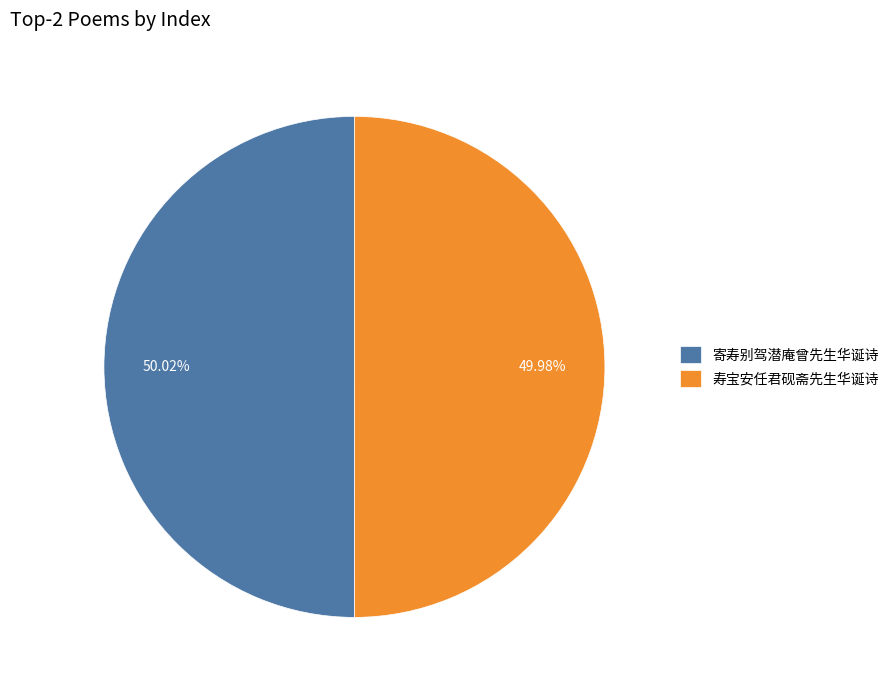

Does any single category account for the majority?

Yes